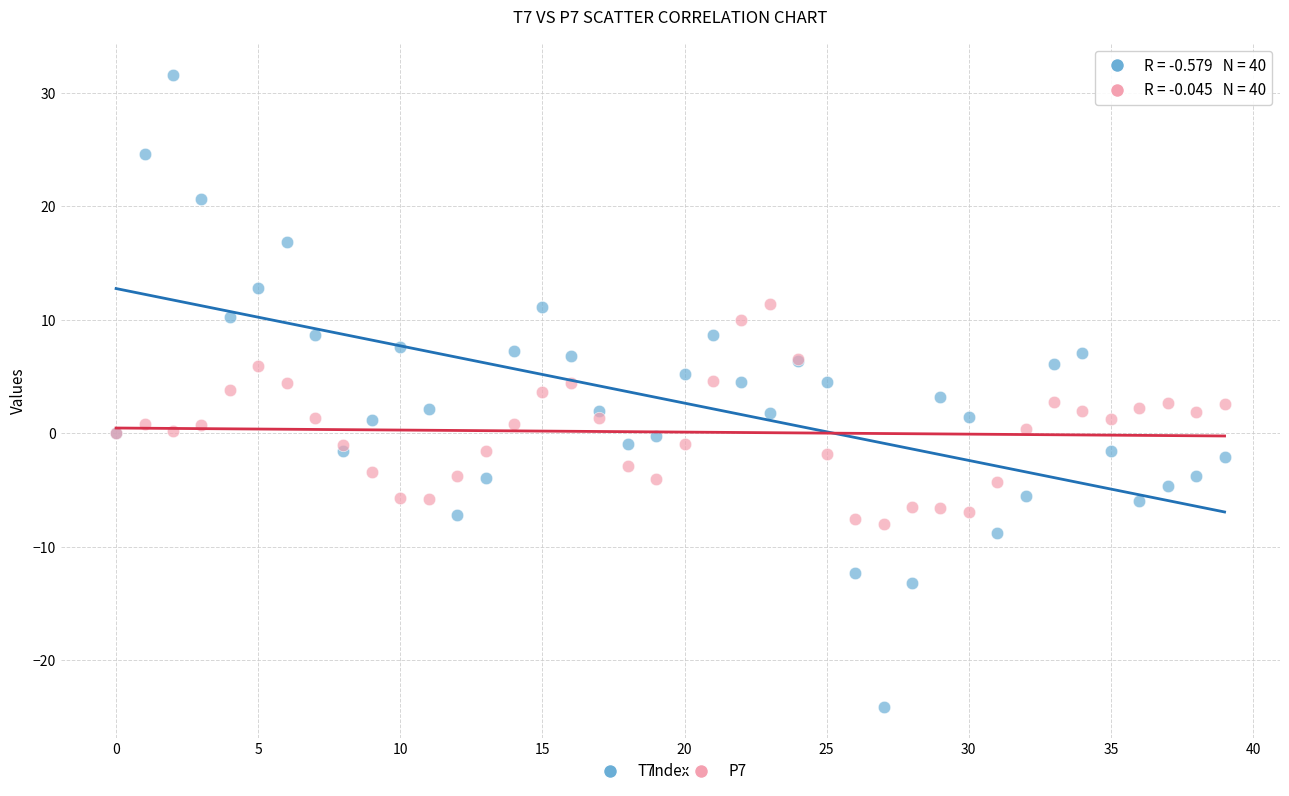

Which series has the largest Y range (max minus min)?

T7